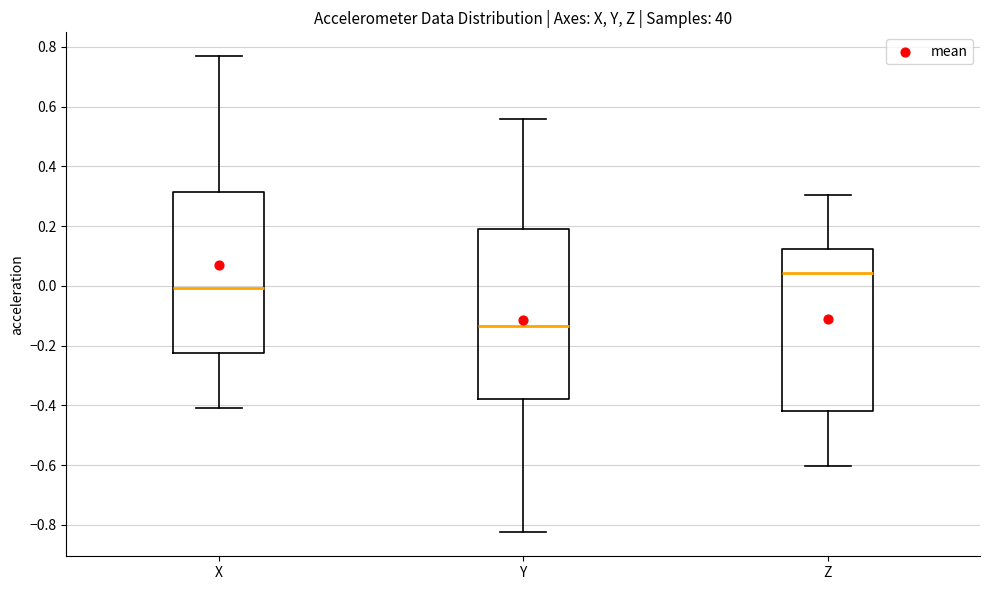

Reading left to right, read every box against the y-axis: the position of its median line, the range the box covers, and the ends of its whiskers. The values are not printed on the chart, so give them approximately, as read against the axis.

X: median 0.00, box -0.22 to 0.32, whiskers -0.40 to 0.76
Y: median -0.14, box -0.38 to 0.20, whiskers -0.82 to 0.56
Z: median 0.04, box -0.42 to 0.12, whiskers -0.60 to 0.30